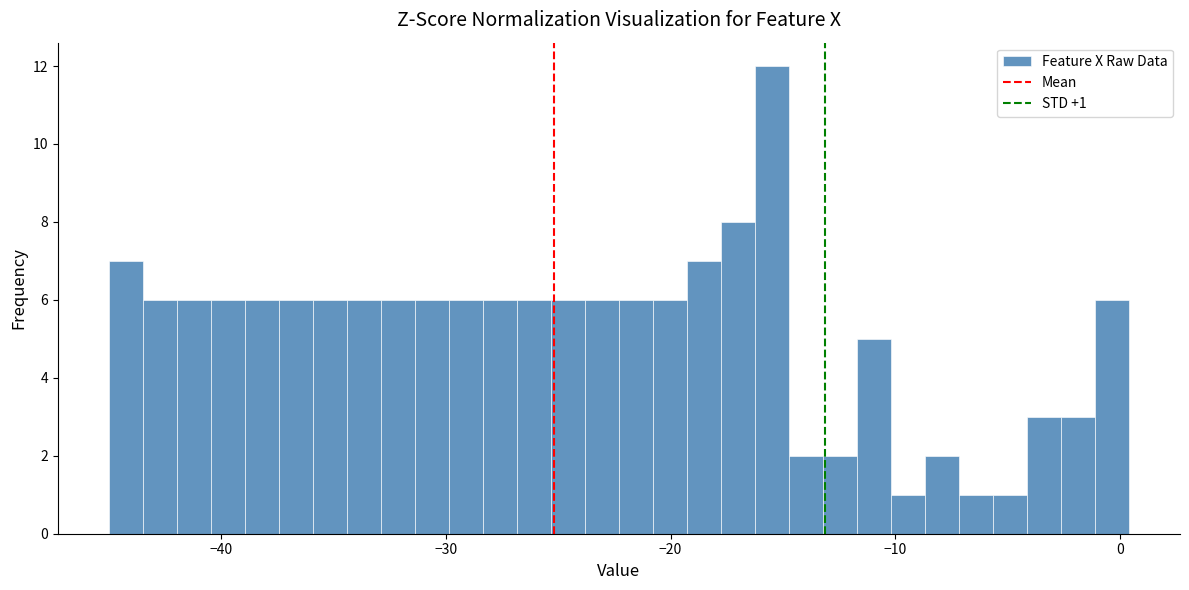

Read against the x-axis, roughly where is the centre of the tallest bar?

-15